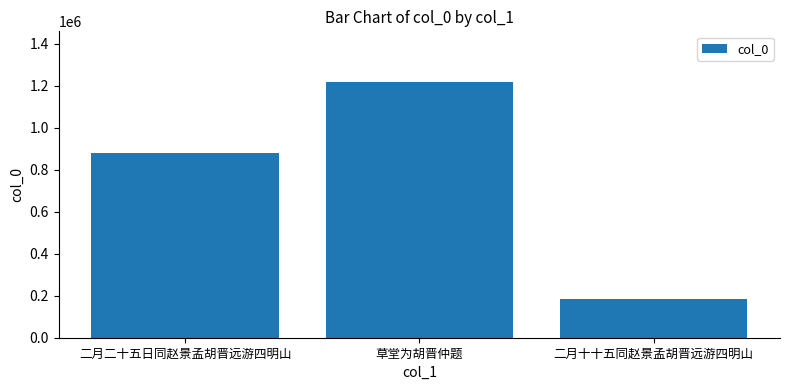

Where is the data nearest to the value 700588?

二月二十五日同赵景孟胡晋远游四明山